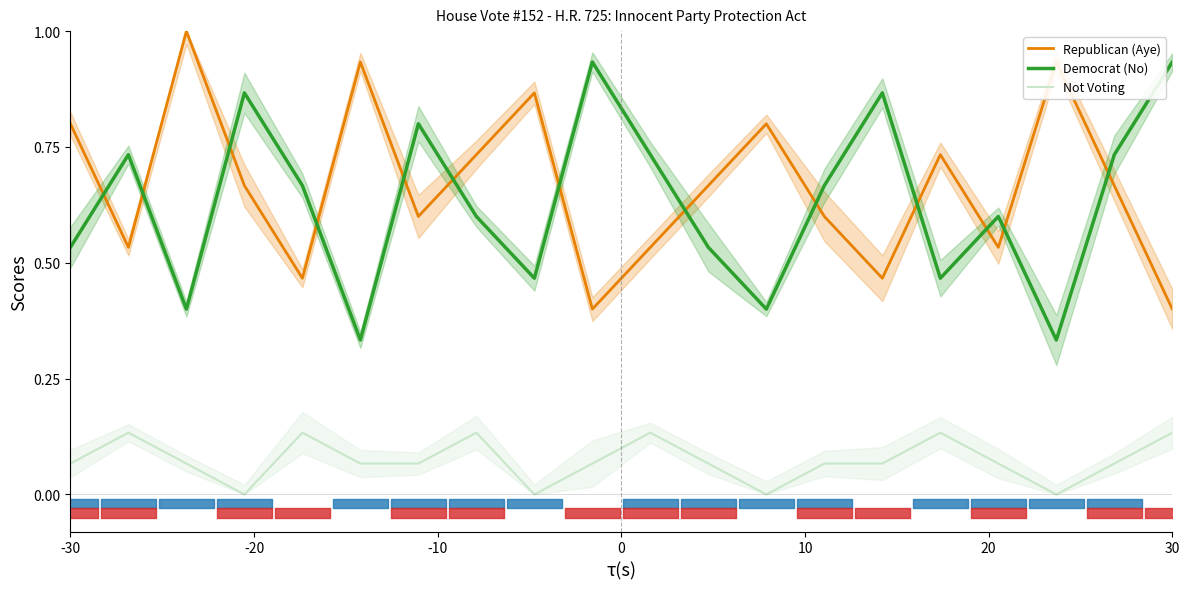

True or false: Not Voting and Democrat (No) intersect in this chart.

False